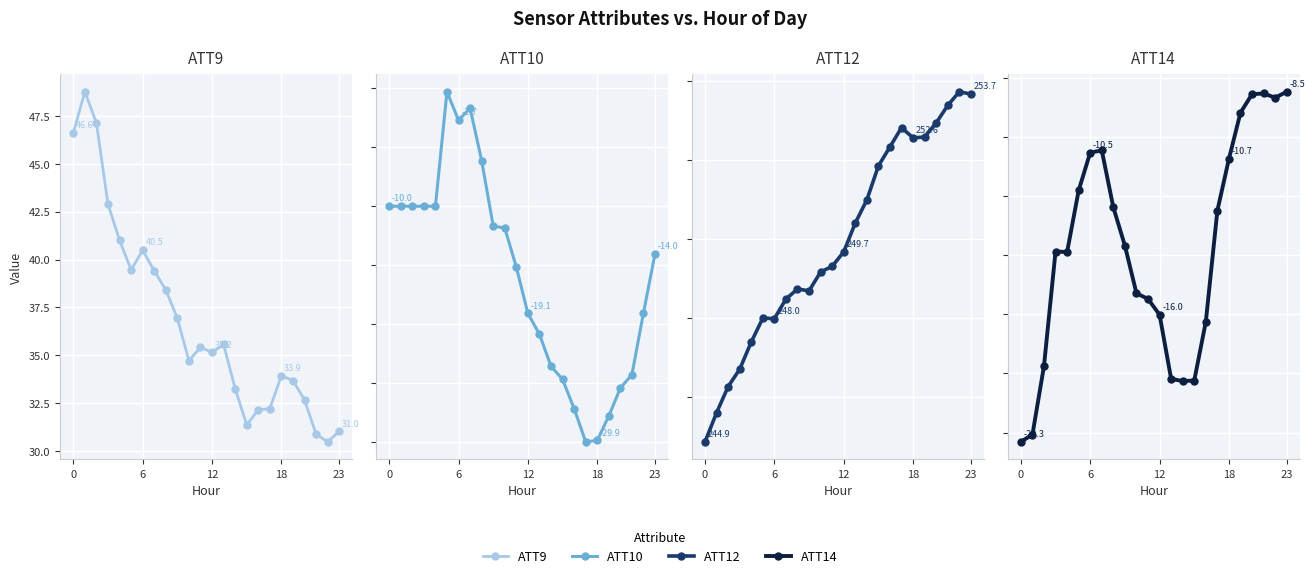

What is the difference between the highest and lowest values at 9?

262.4